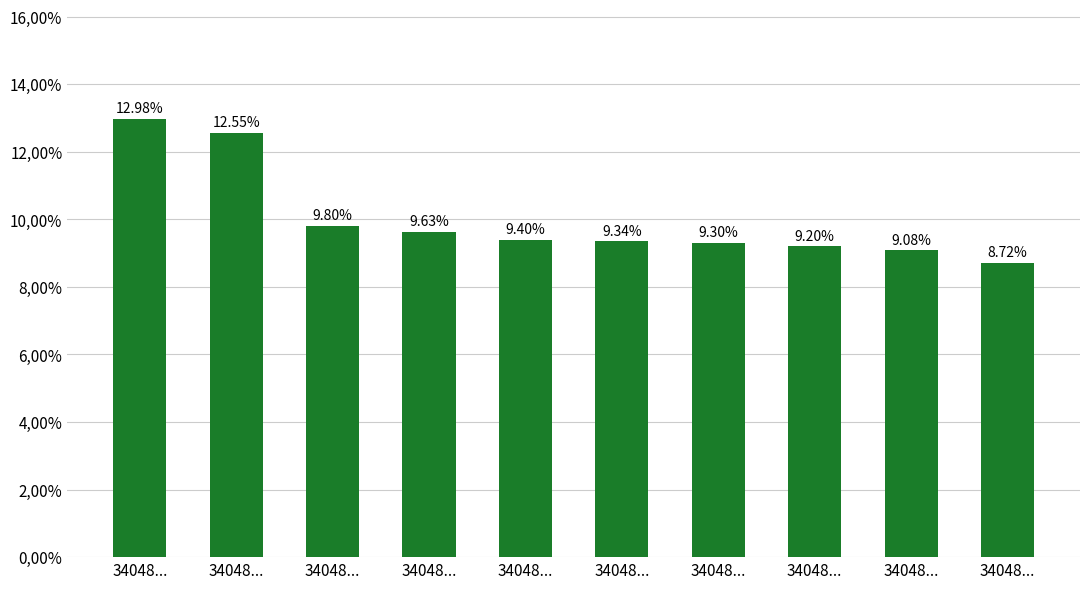

Does the chart contain any negative values?

No